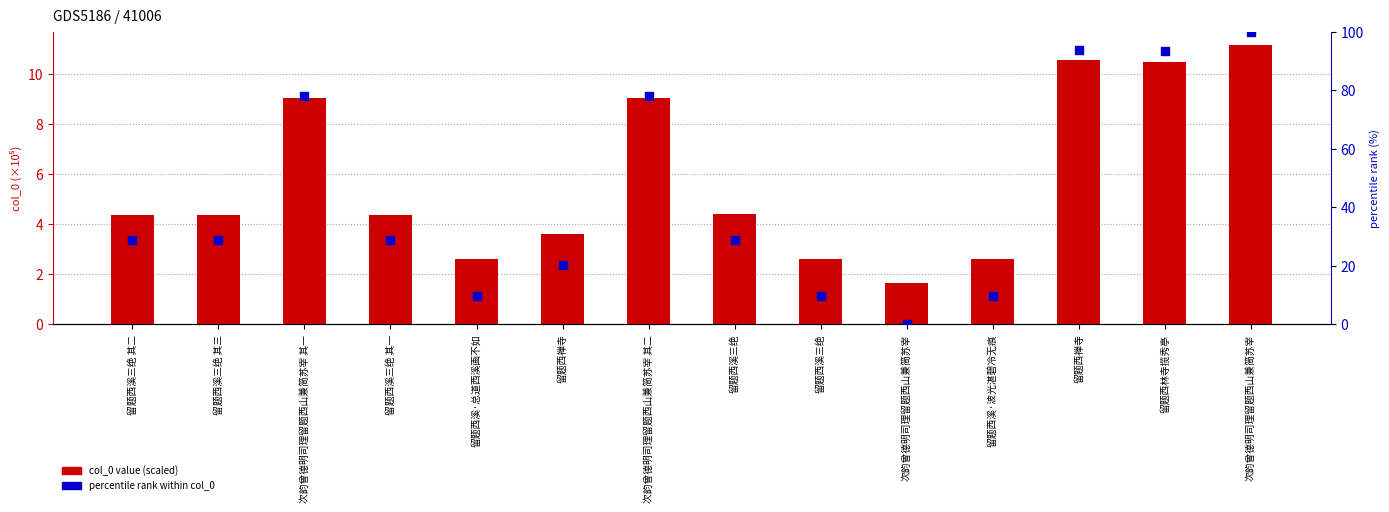

Which series has the widest spread of Y values?

percentile rank within col_0